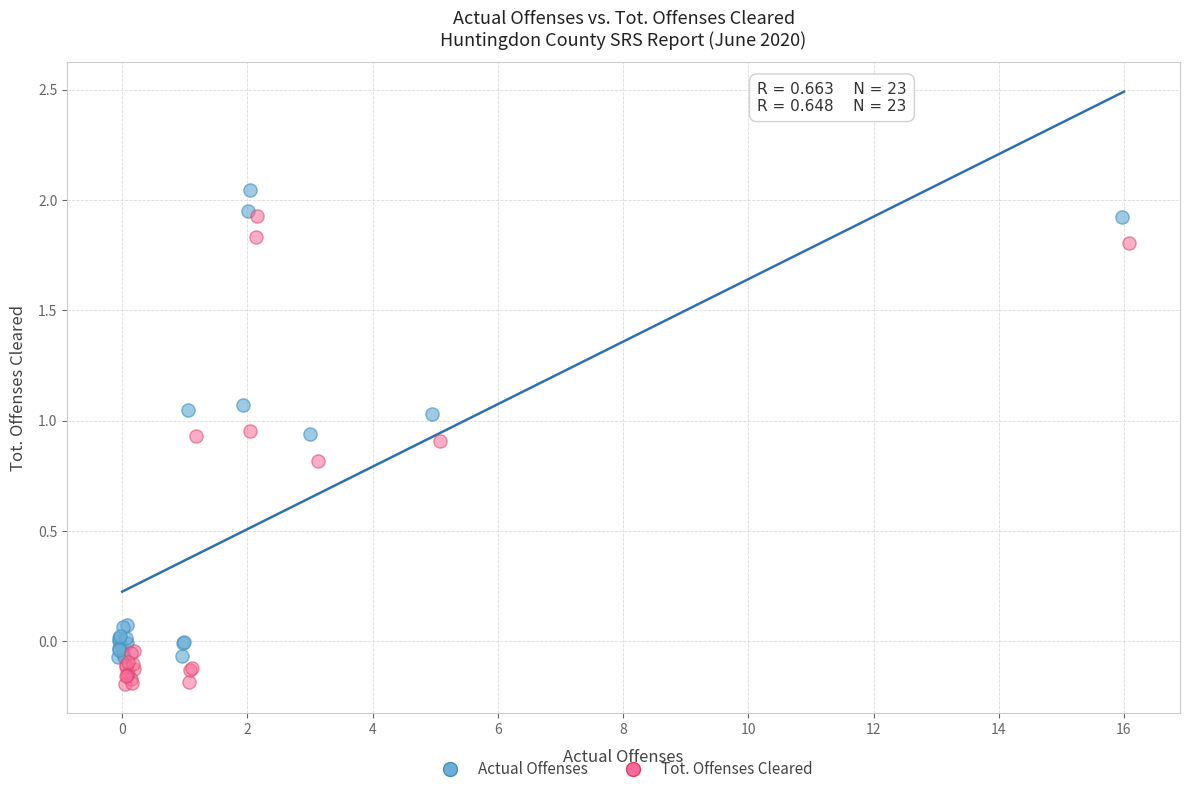

Which series reaches the minimum Y coordinate?

Tot. Offenses Cleared